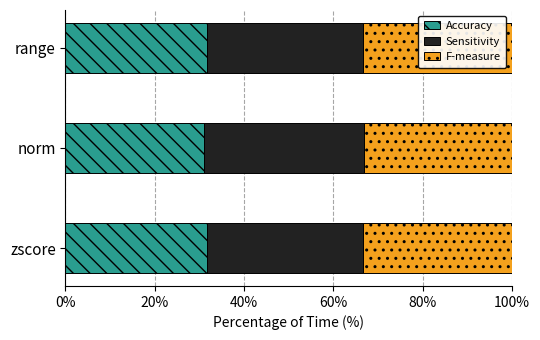

What are all the series names shown in the legend?

Accuracy, Sensitivity, F-measure